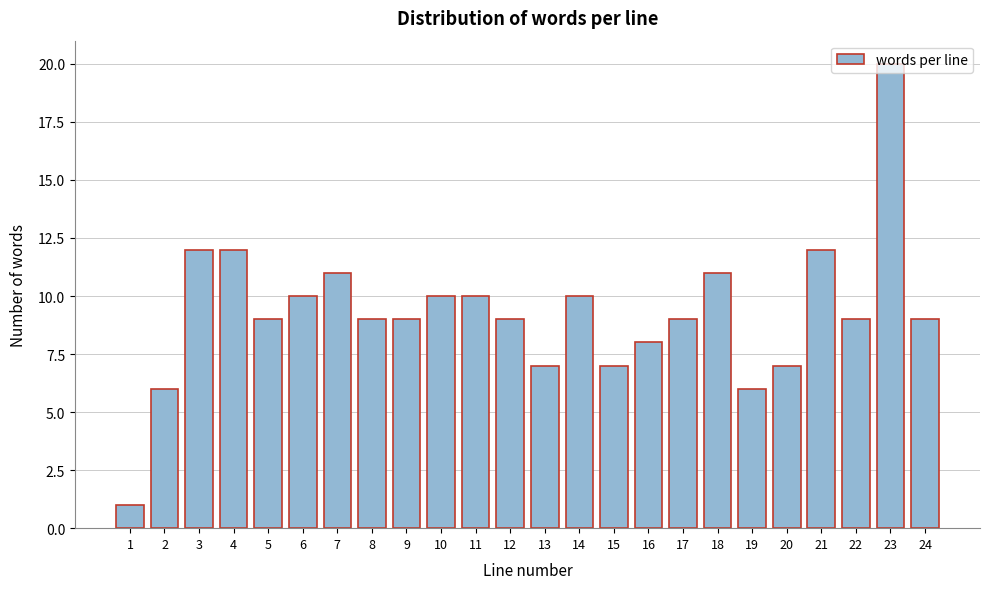

What is the difference between the second highest and second lowest values?

6